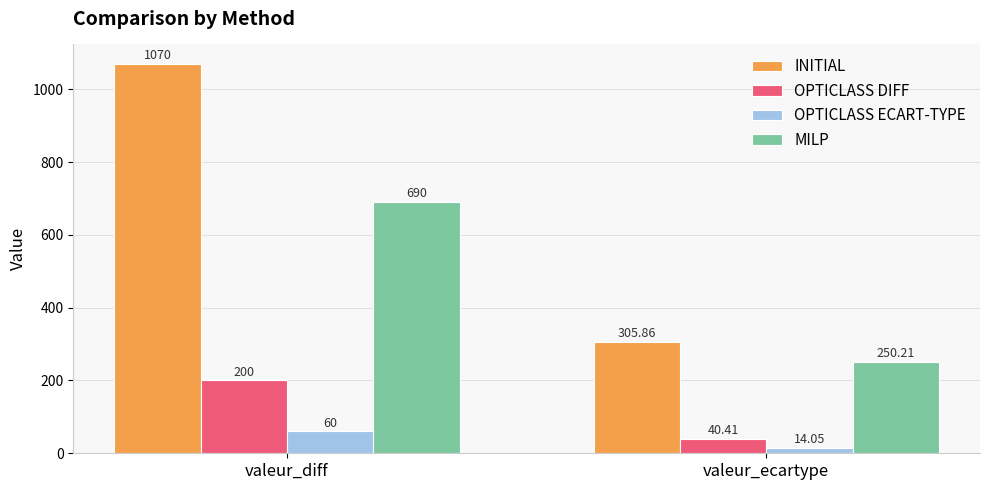

What is the maximum value for INITIAL?

1070.0